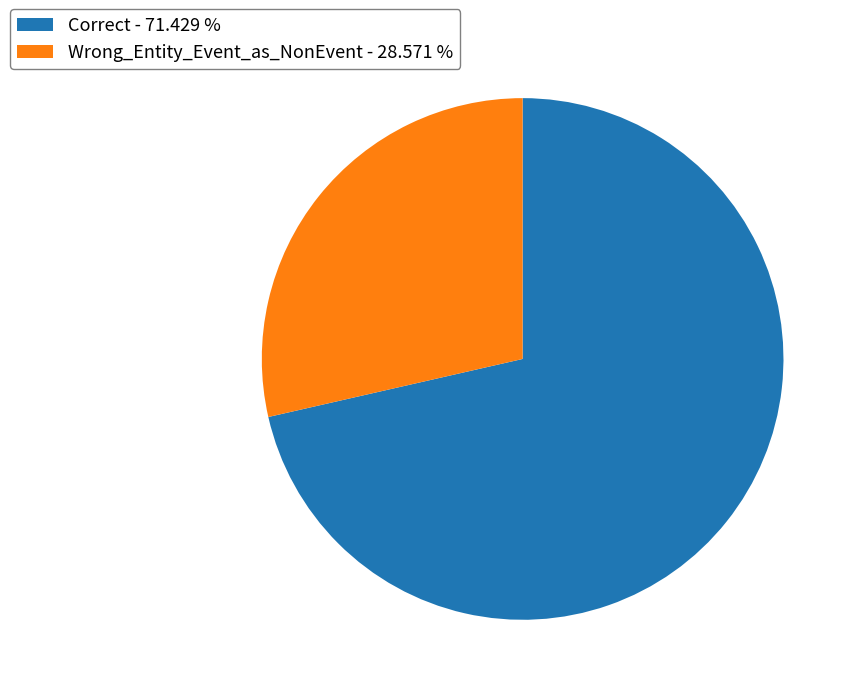

Combined, do Correct - 71.429 % and Wrong_Entity_Event_as_NonEvent - 28.571 % account for over 50%?

Yes